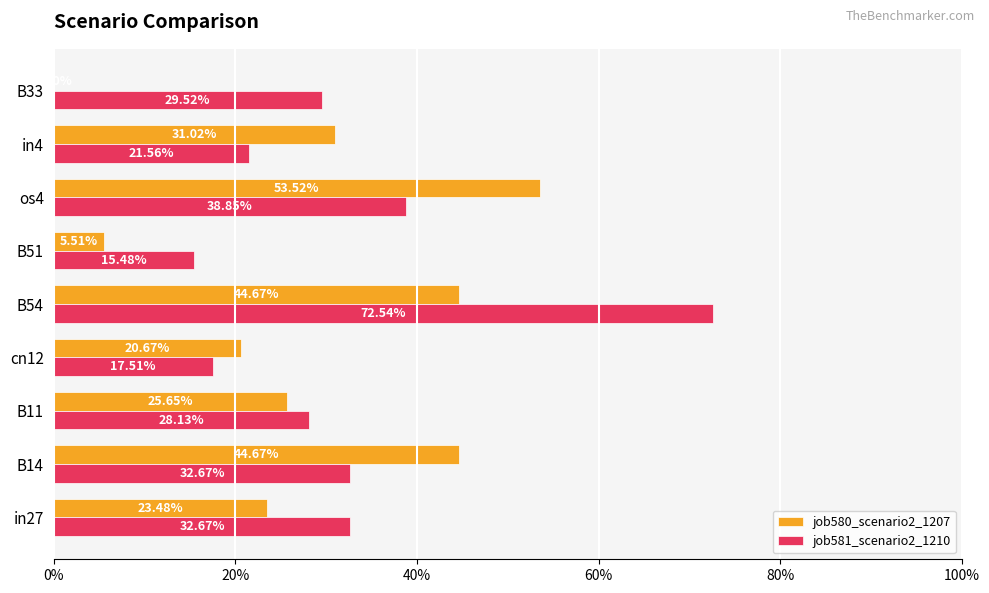

What are all the series names shown in the legend?

job580_scenario2_1207, job581_scenario2_1210